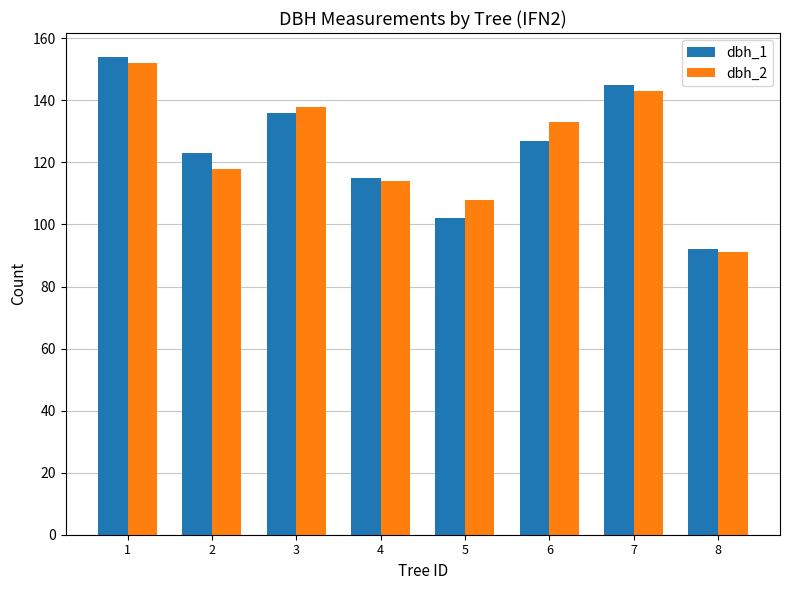

What is the difference between the maximum and minimum values in the dbh_2 series?

61